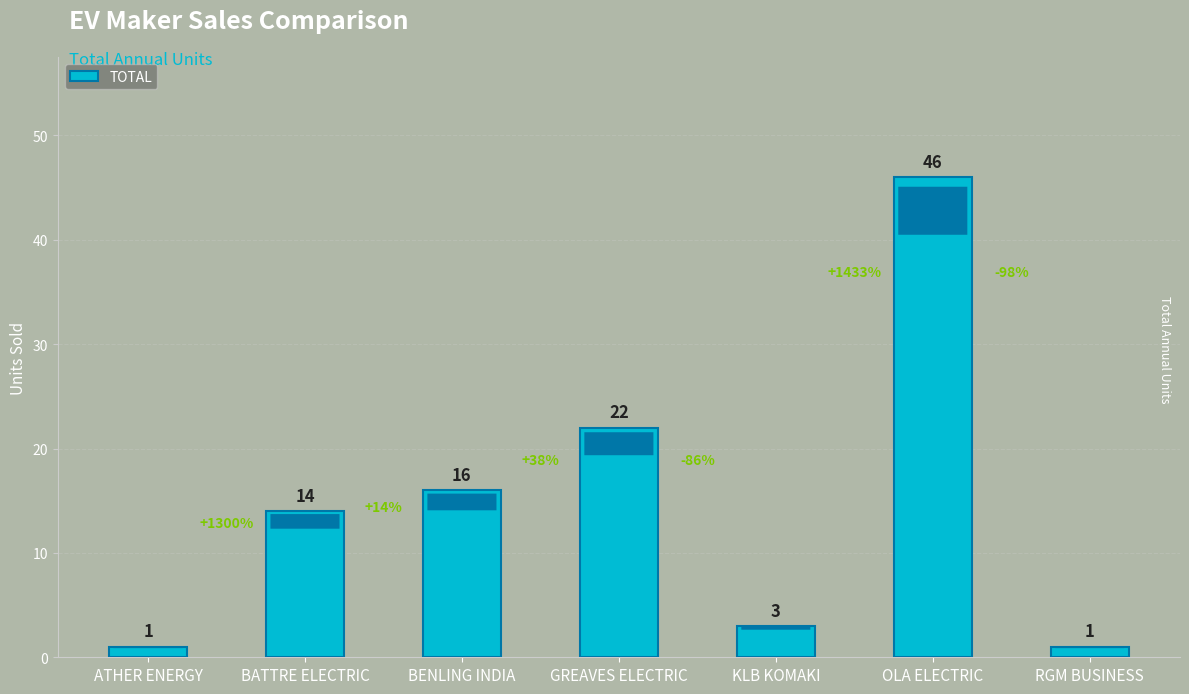

Are the bars horizontal?

No